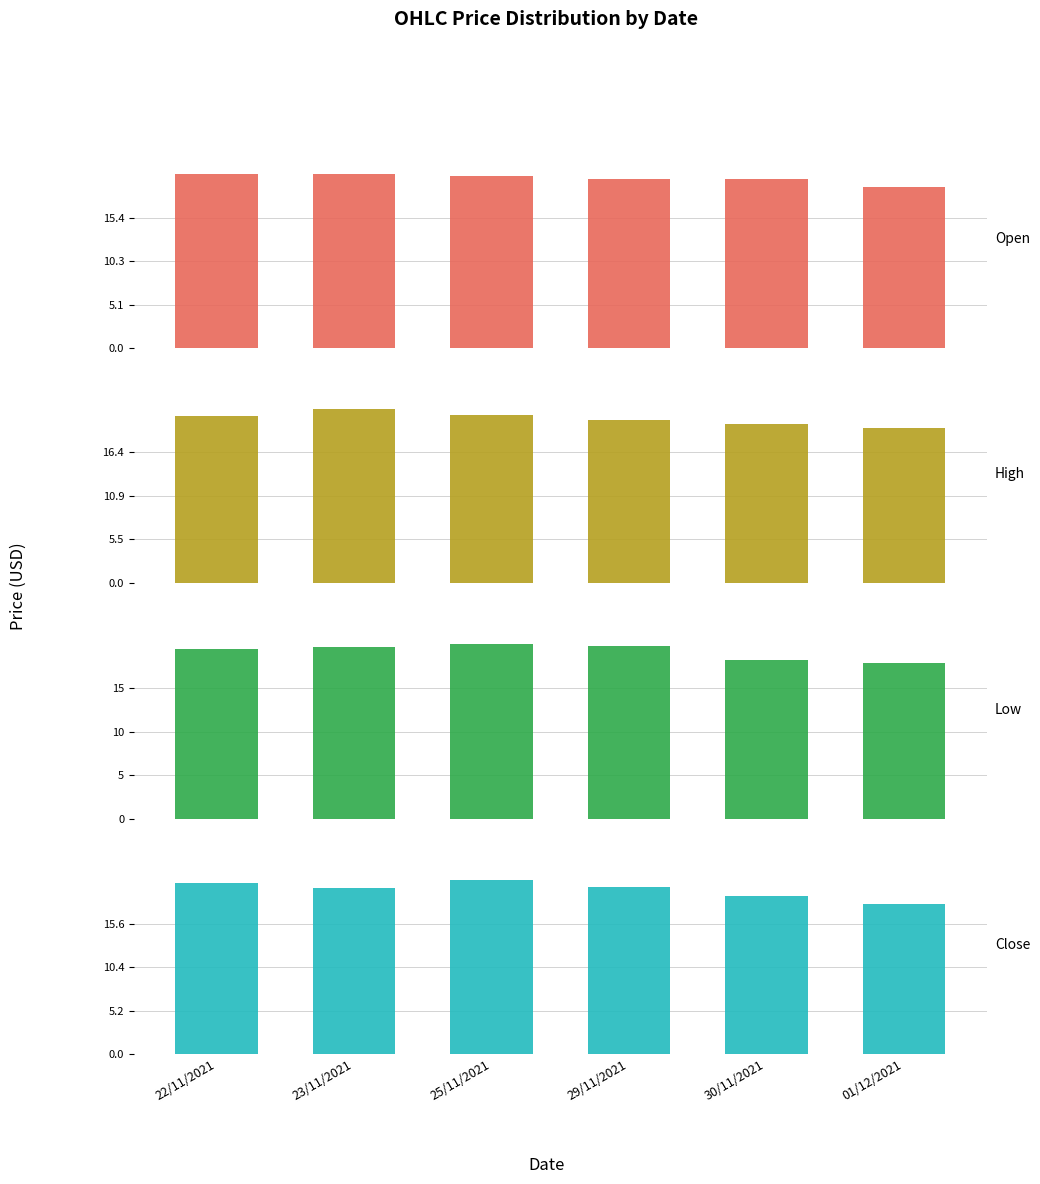

Reading left to right, extract all data points from this chart.

Open: 22/11/2021=20.6	23/11/2021=20.5	25/11/2021=20.3	29/11/2021=19.9	30/11/2021=19.9	01/12/2021=19.0
High: 22/11/2021=21.0	23/11/2021=21.8	25/11/2021=21.1	29/11/2021=20.4	30/11/2021=20.0	01/12/2021=19.5
Low: 22/11/2021=19.5	23/11/2021=19.7	25/11/2021=20.1	29/11/2021=19.9	30/11/2021=18.3	01/12/2021=17.9
Close: 22/11/2021=20.5	23/11/2021=19.9	25/11/2021=20.9	29/11/2021=20.0	30/11/2021=18.9	01/12/2021=17.9